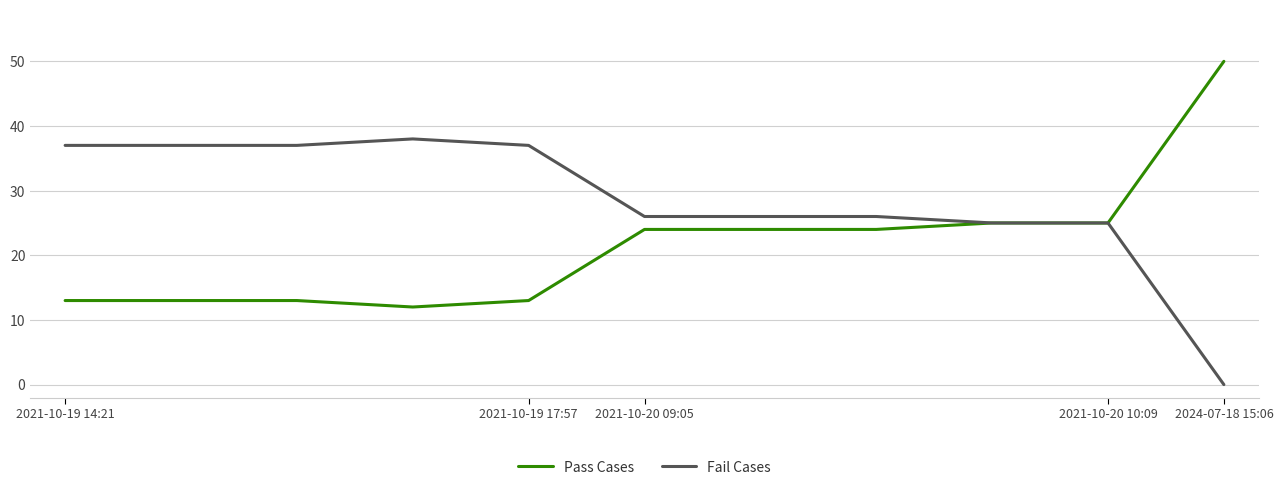

Does the chart have visible grid lines?

Yes